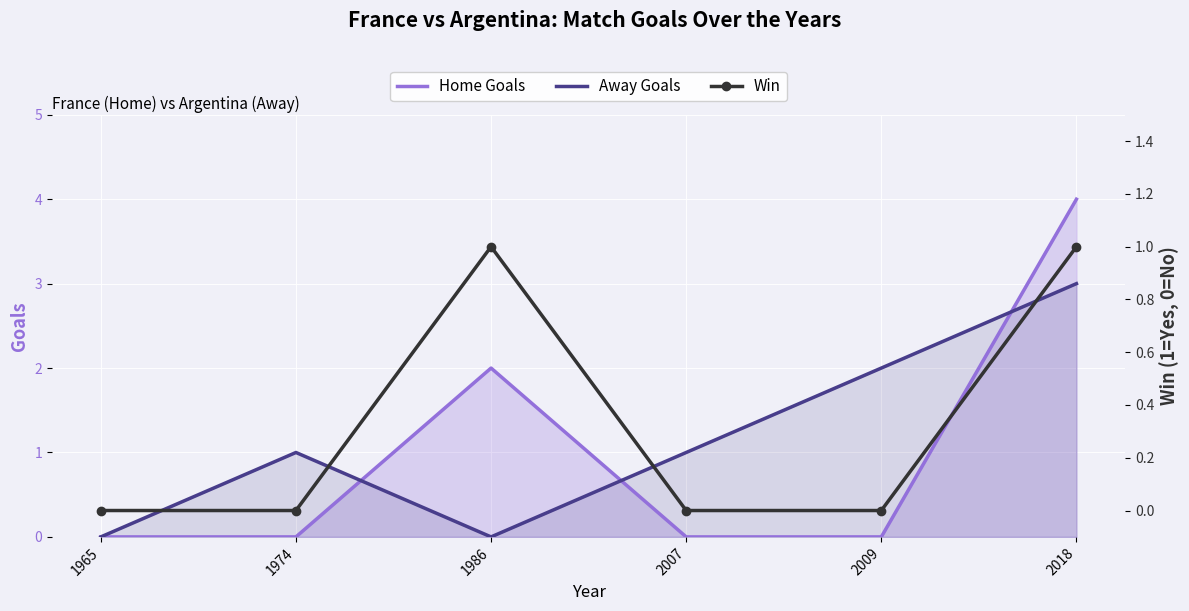

How many values in the Home Goals series exceed 0?

2